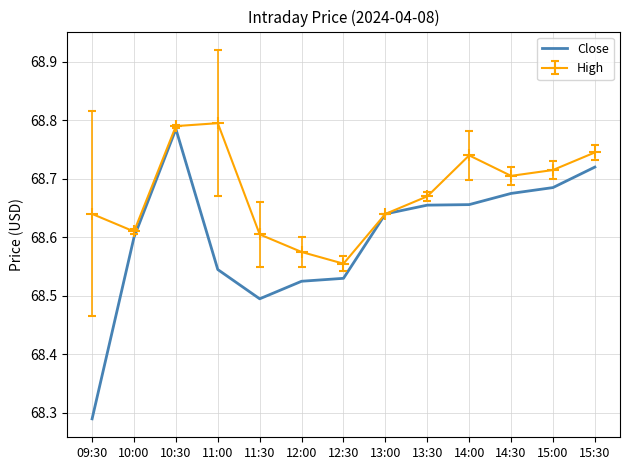

At which label is High closest to 68?

12:30